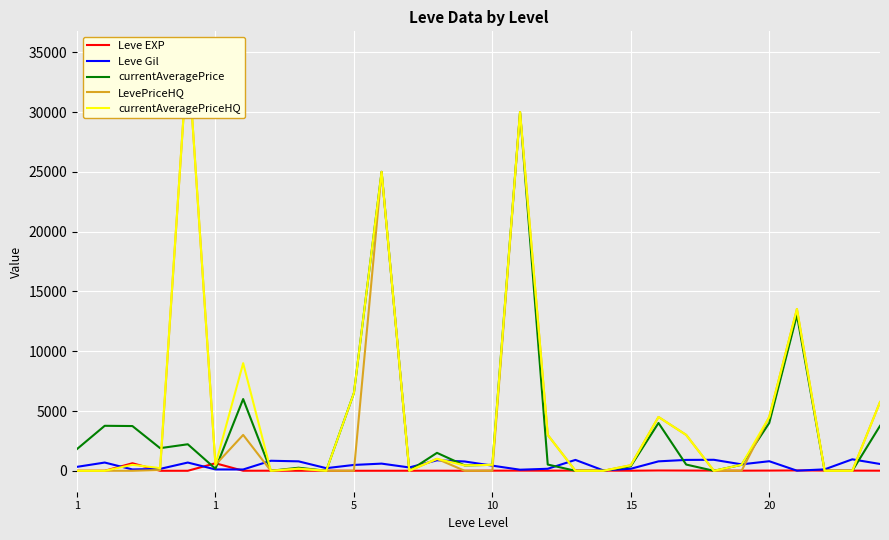

How many lines are shown in the chart?

5